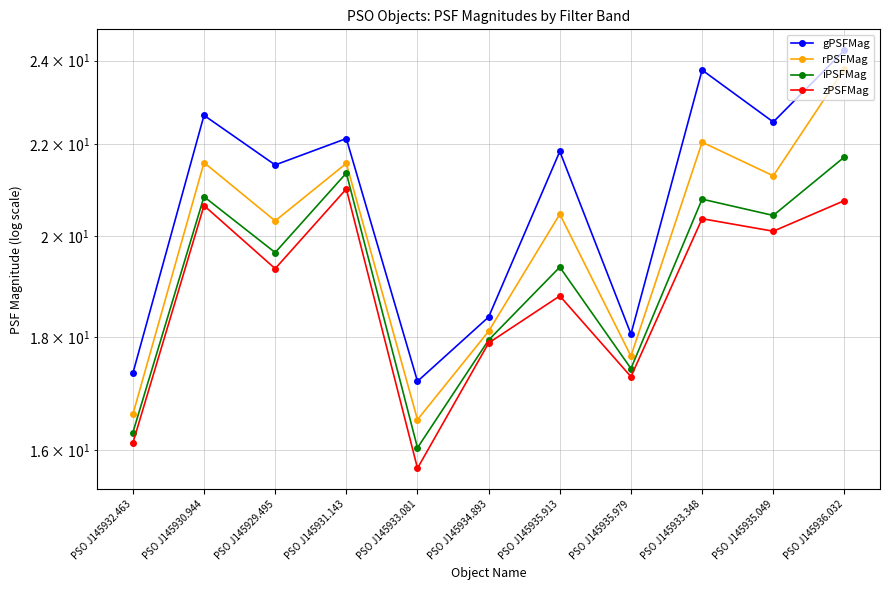

Is the value of zPSFMag at PSO J145933.348 greater than the value of rPSFMag at PSO J145934.893?

Yes